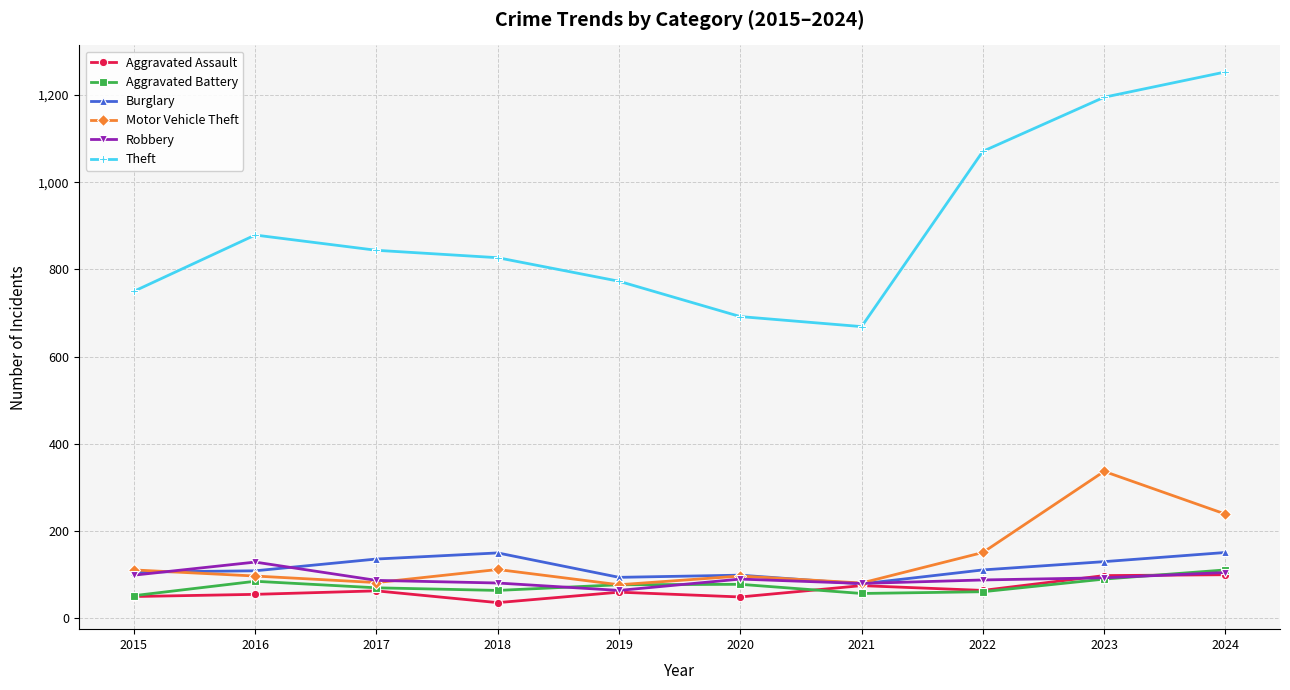

At which label is Motor Vehicle Theft closest to 207?

2024